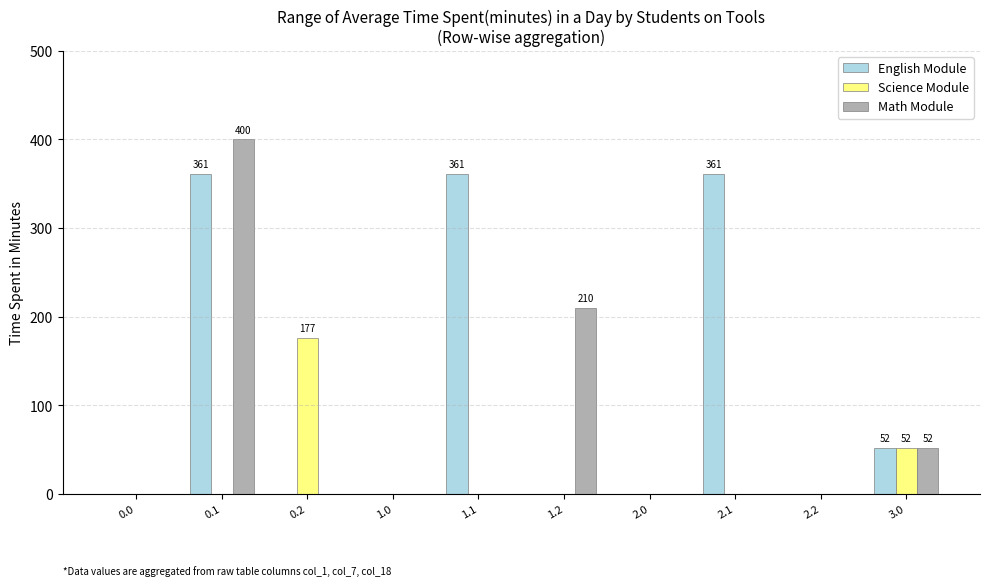

Does the chart contain stacked bars?

No